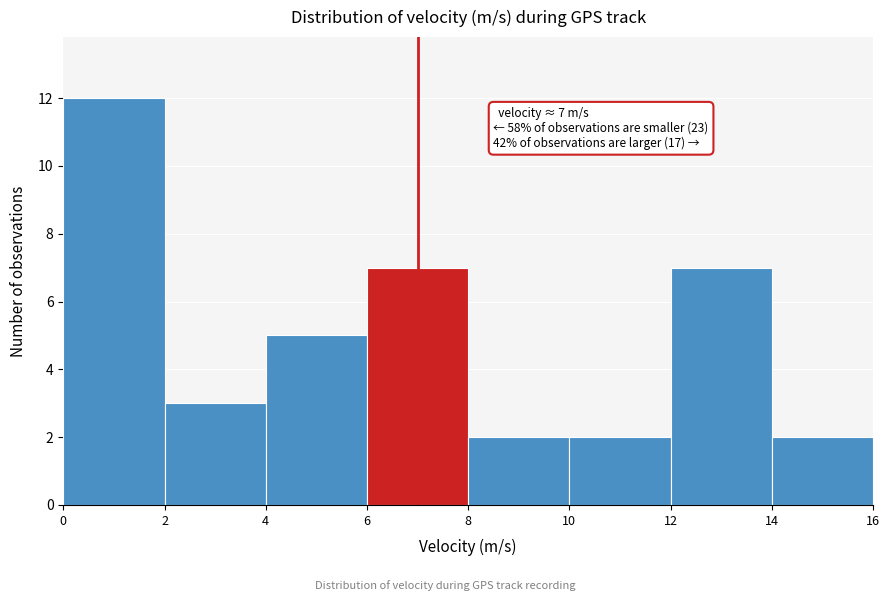

Over which range of the x-axis is the bar tallest?

0 to 2